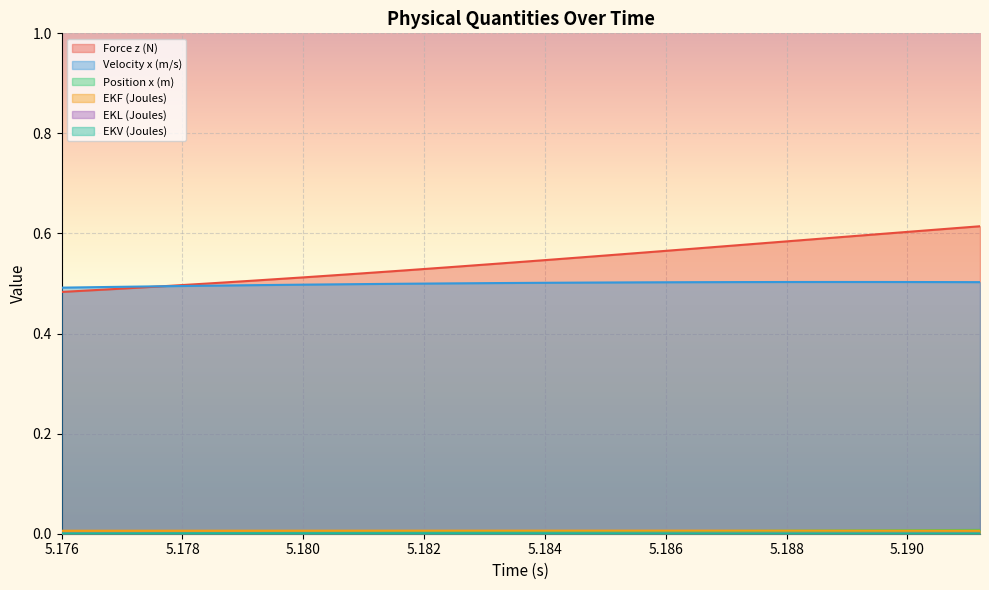

Is it true that EKV (Joules) equals 0.0 at 5.1824?

True